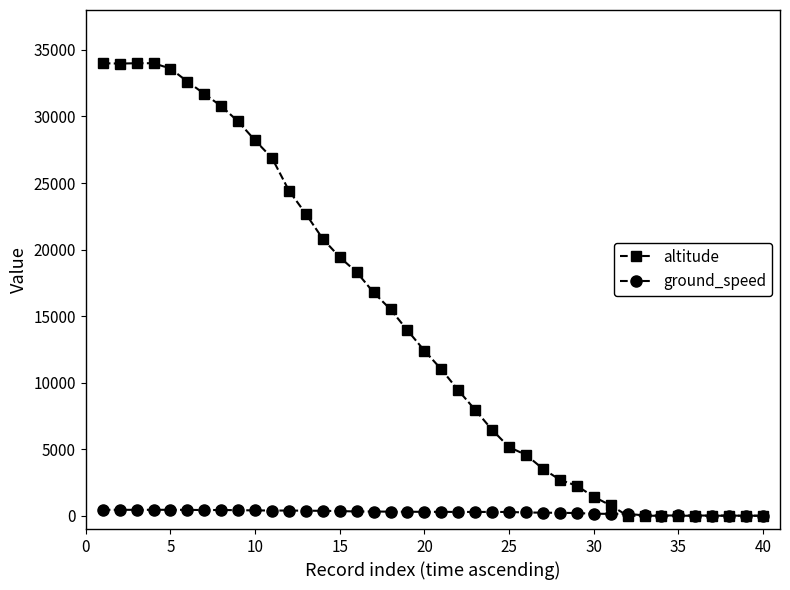

What are all the series names shown in the legend?

altitude, ground_speed